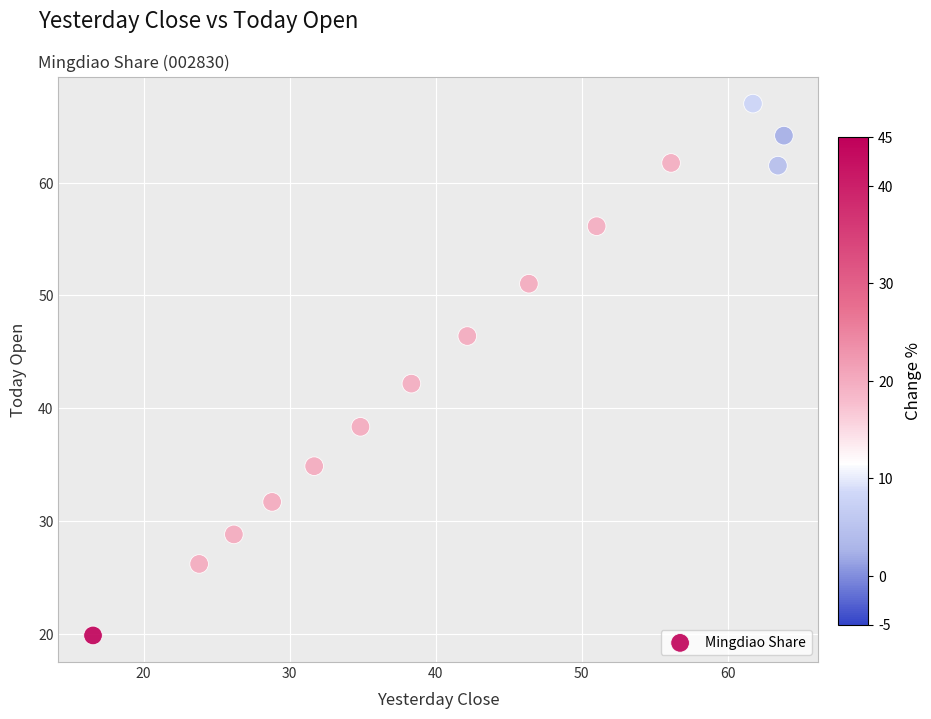

What is the range of Y values (max minus min)?

47.2